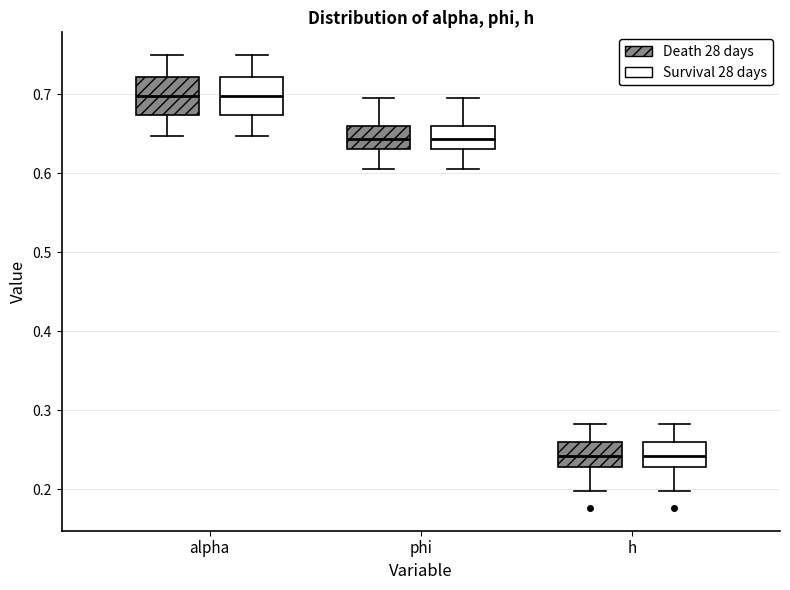

Reading left to right, read every box against the y-axis: the position of its median line, the range the box covers, and the ends of its whiskers. The values are not printed on the chart, so give them approximately, as read against the axis.

alpha (Death 28 days): median 0.70, box 0.67 to 0.72, whiskers 0.65 to 0.75
alpha (Survival 28 days): median 0.70, box 0.67 to 0.72, whiskers 0.65 to 0.75
phi (Death 28 days): median 0.64, box 0.63 to 0.66, whiskers 0.60 to 0.70
phi (Survival 28 days): median 0.64, box 0.63 to 0.66, whiskers 0.60 to 0.70
h (Death 28 days): median 0.24, box 0.23 to 0.26, whiskers 0.20 to 0.28
h (Survival 28 days): median 0.24, box 0.23 to 0.26, whiskers 0.20 to 0.28